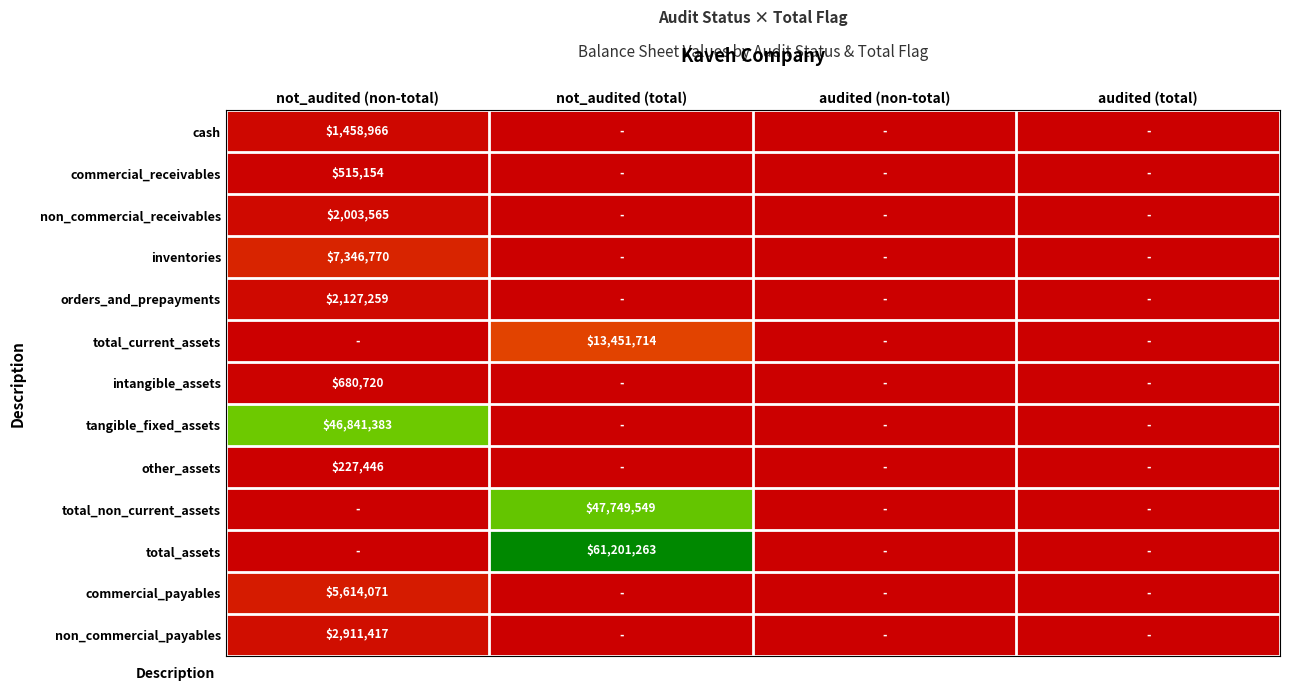

True or false: total_current_assets has a value of 13451714 at not_audited (total).

True